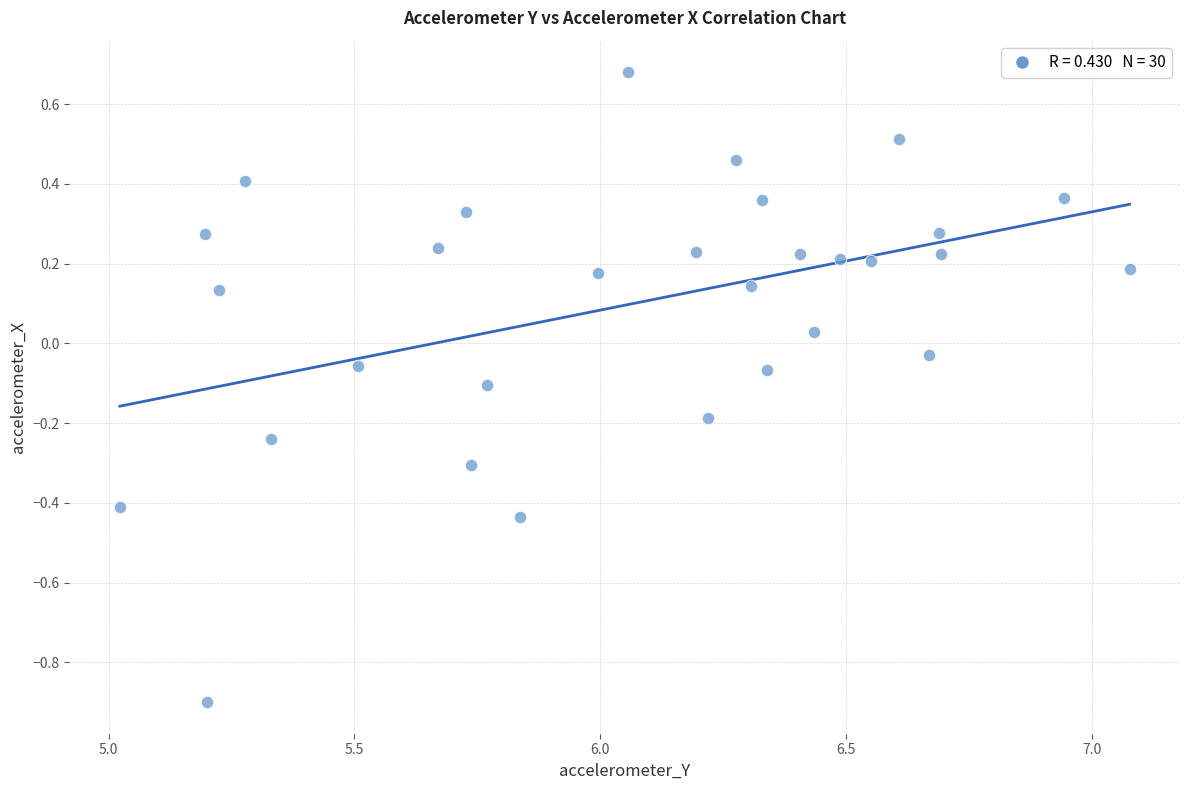

What is the range of Y values (max minus min)?

1.6